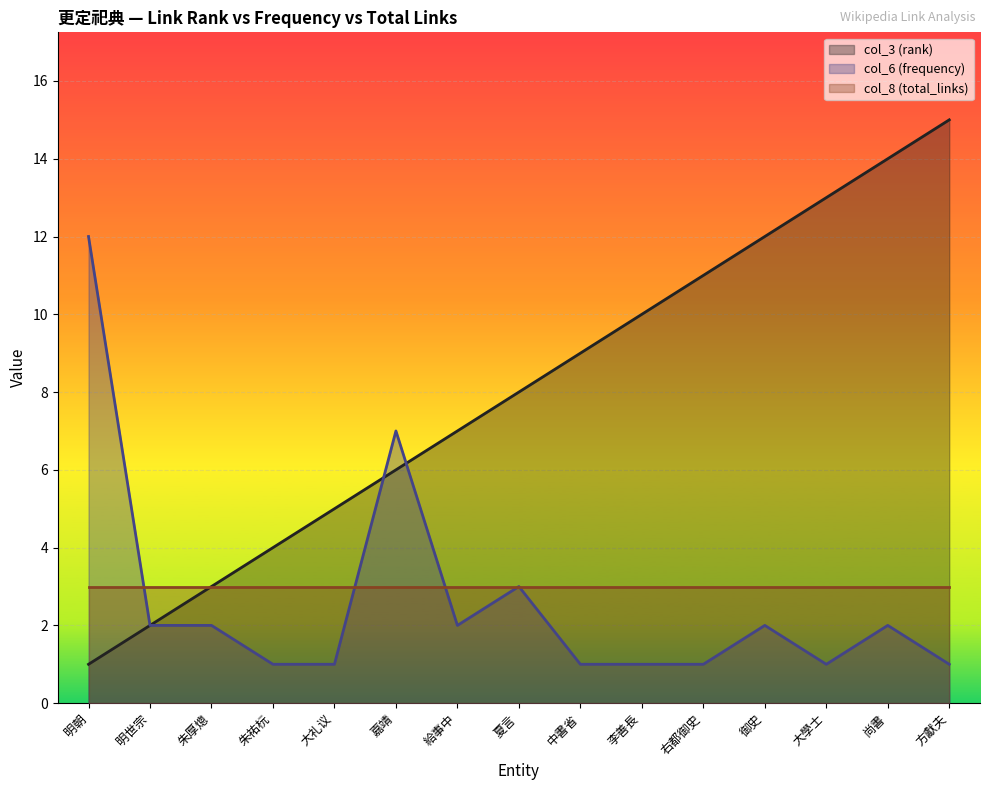

Rank the series at 中書省 from highest to lowest value.

col_3 (rank), col_8 (total_links), col_6 (frequency)